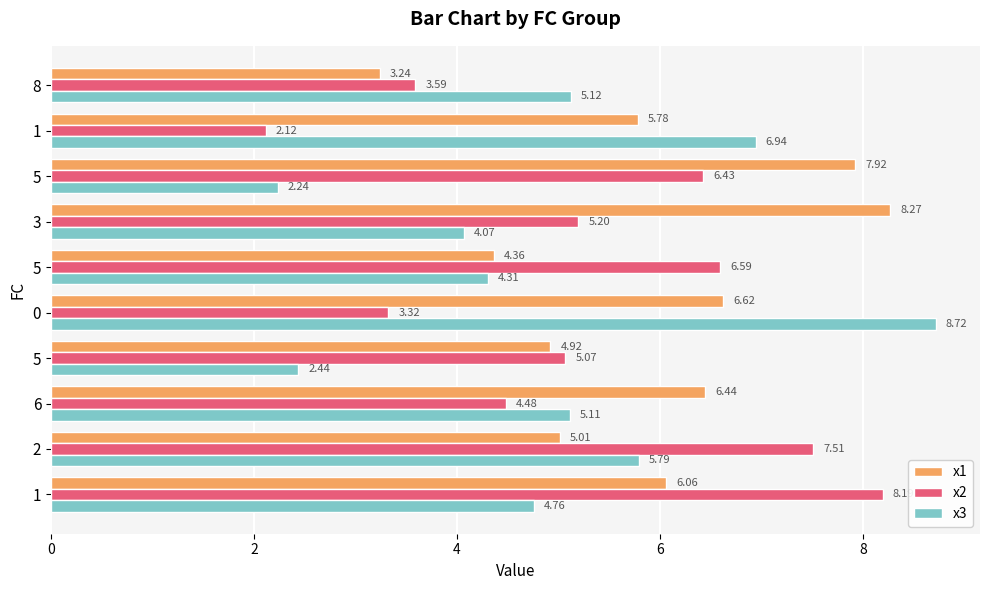

How many data points in x2 are above 5?

6